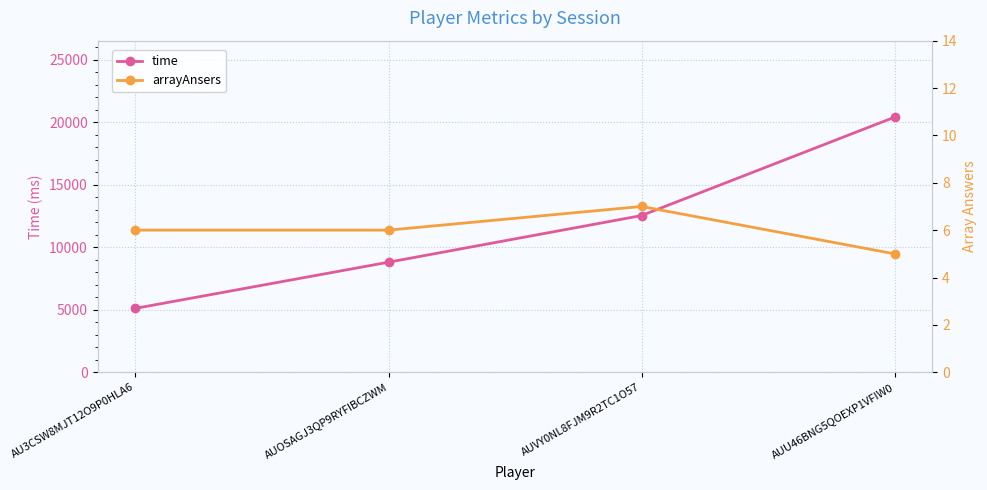

What are all the series names shown in the legend?

time, arrayAnsers